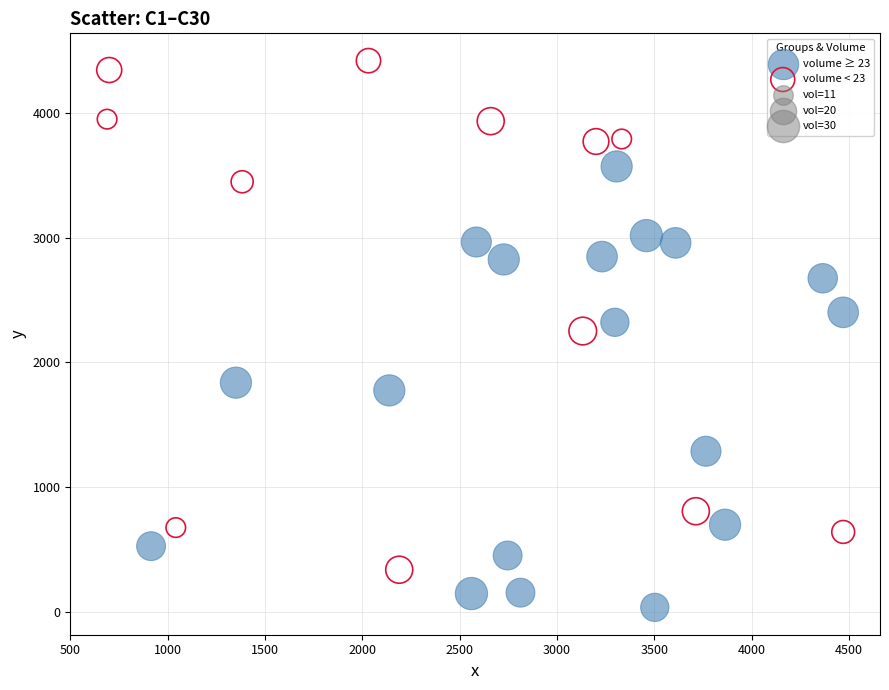

Which series has the widest spread of Y values?

volume < 23